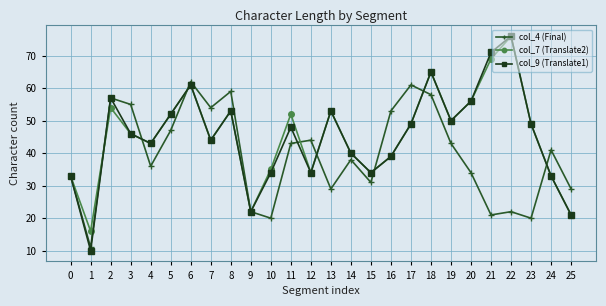

What is the sum of all col_4 (Final) values?

1023